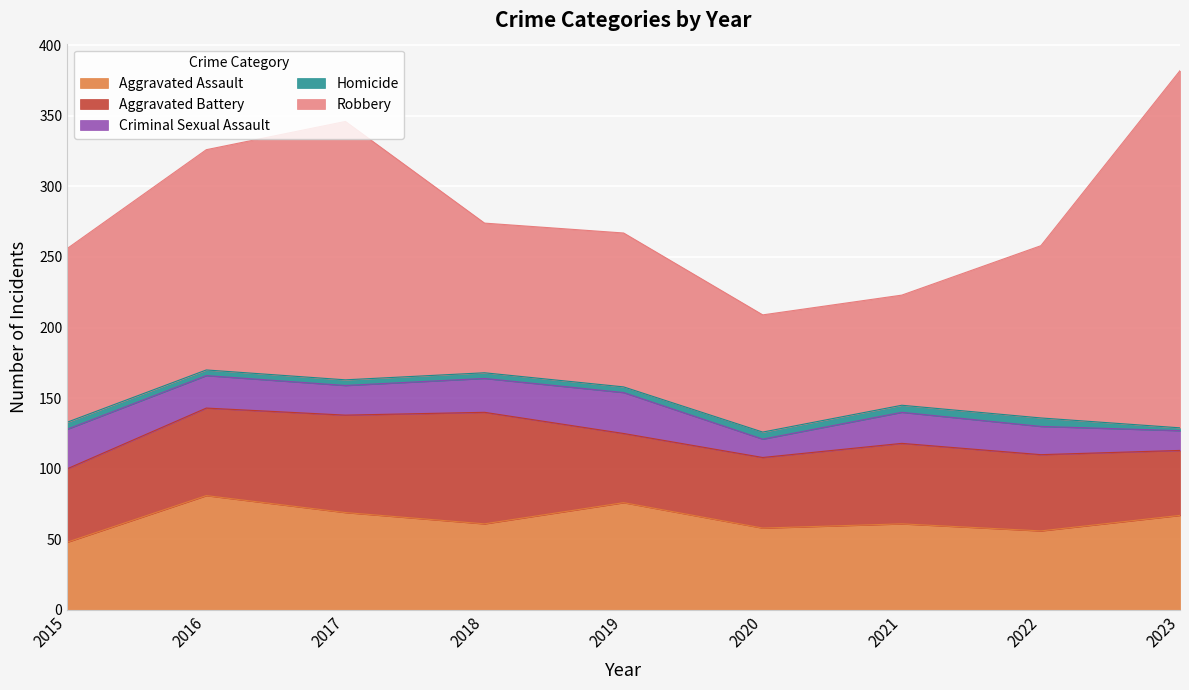

Where is the first local maximum for Criminal Sexual Assault?

2019